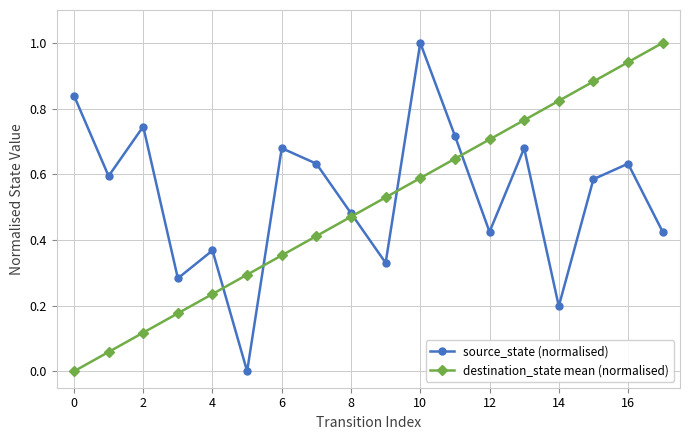

In source_state (normalised), how many points are lower than both neighbors (excluding endpoints)?

6